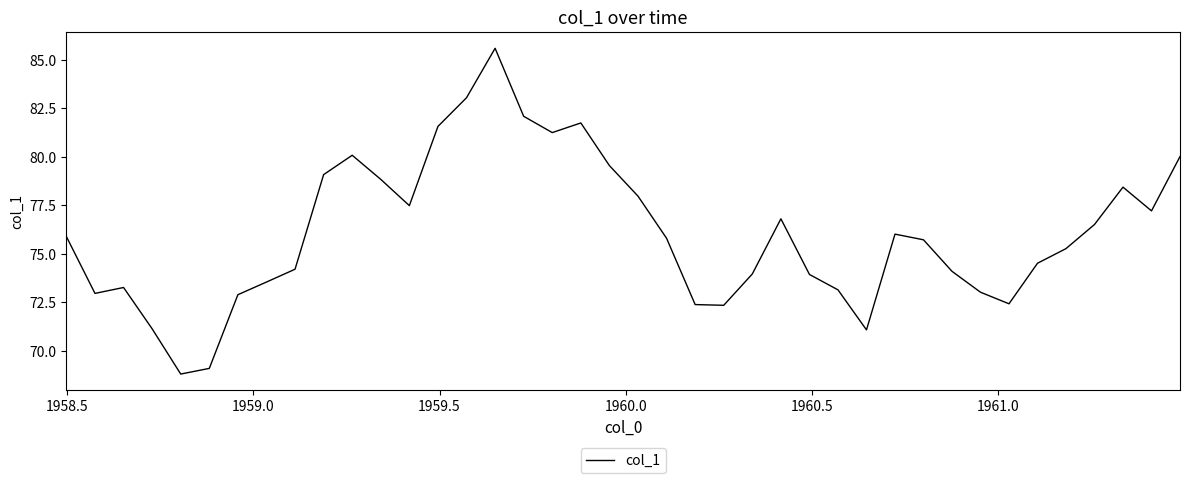

Does the chart have visible grid lines?

No